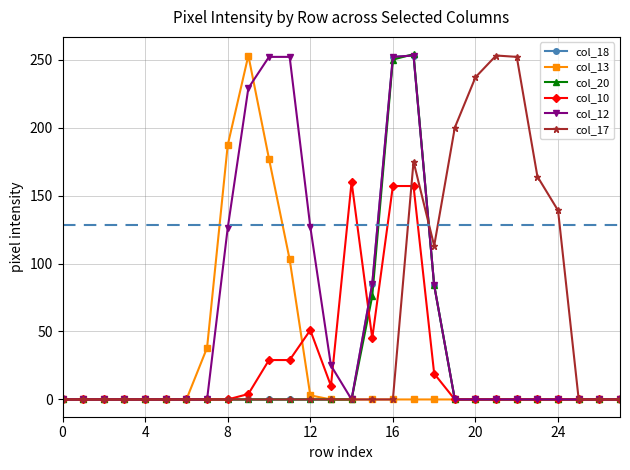

What is the greatest value displayed?

254